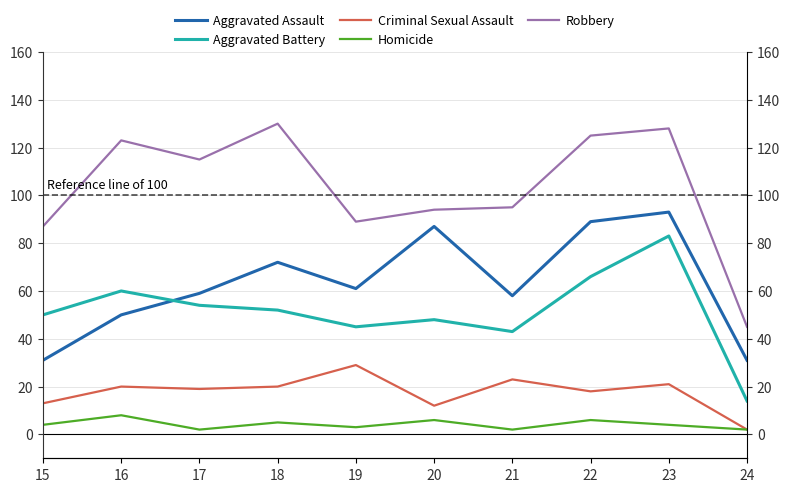

How many categories are shown in the chart?

10